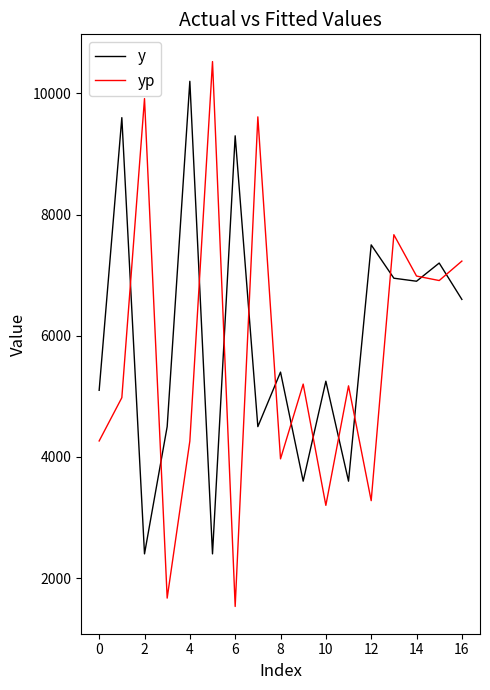

What is the smallest value displayed?

1531.7